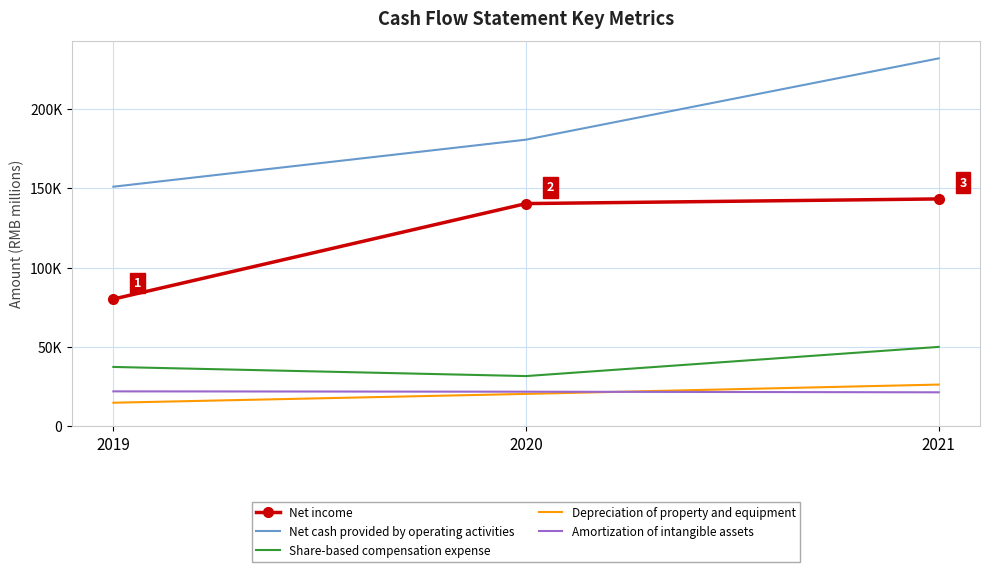

What is the difference between the Depreciation of property and equipment values at 2020 and 2021?

5866